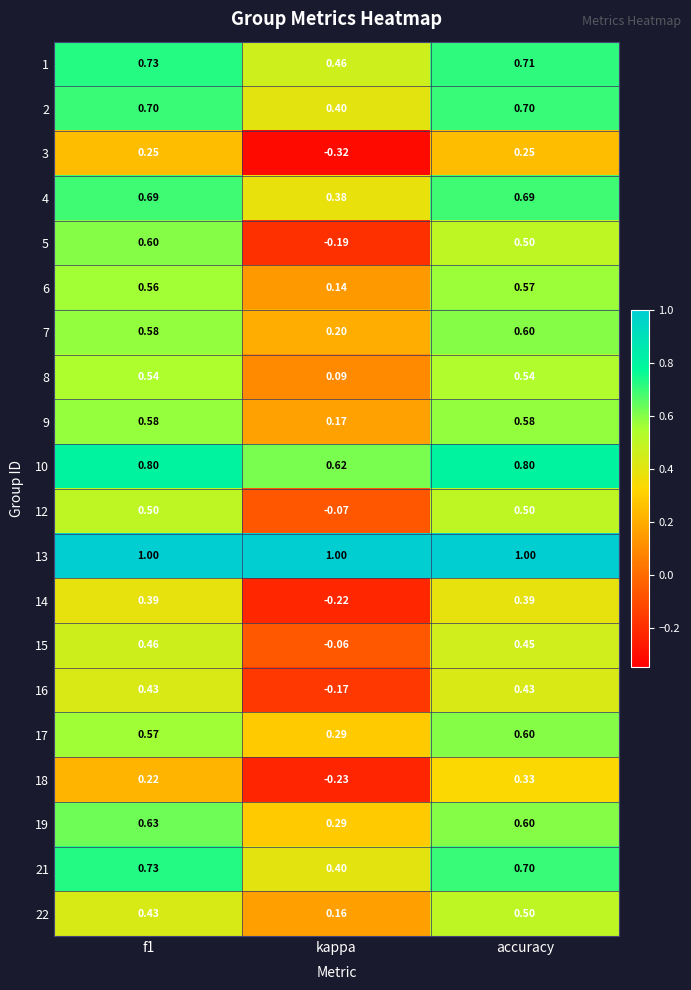

At which category is the sum across all series the highest?

accuracy